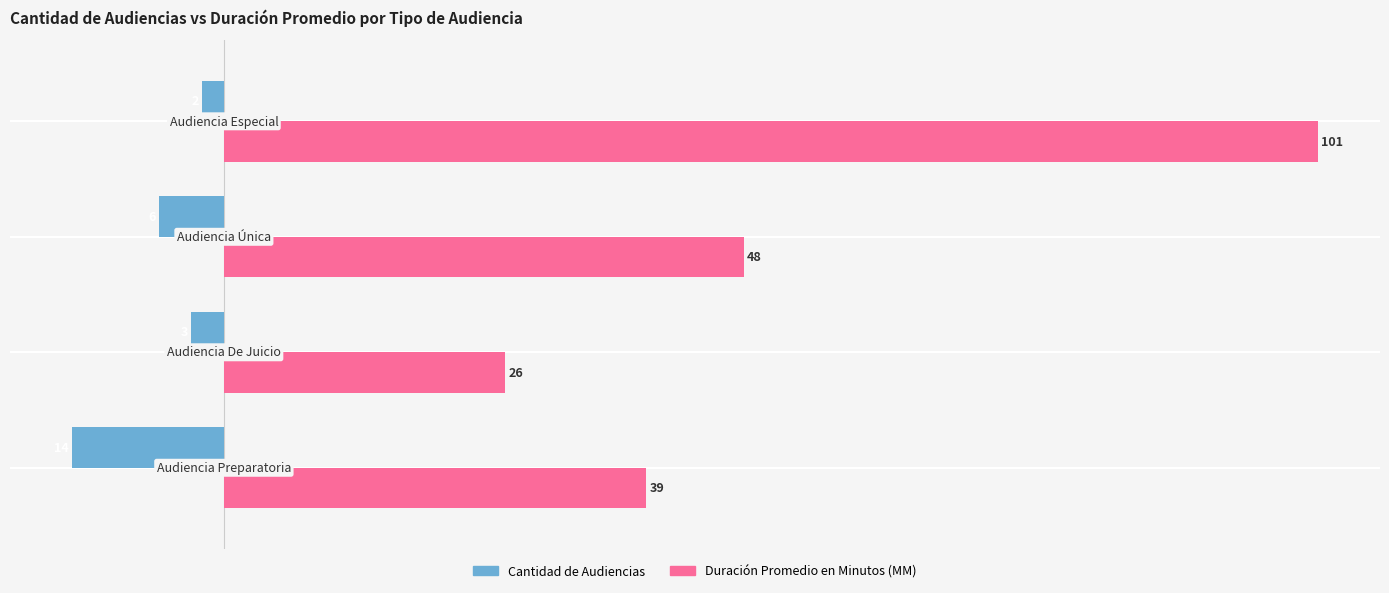

Which series has the largest range (max minus min)?

Duración Promedio en Minutos (MM)